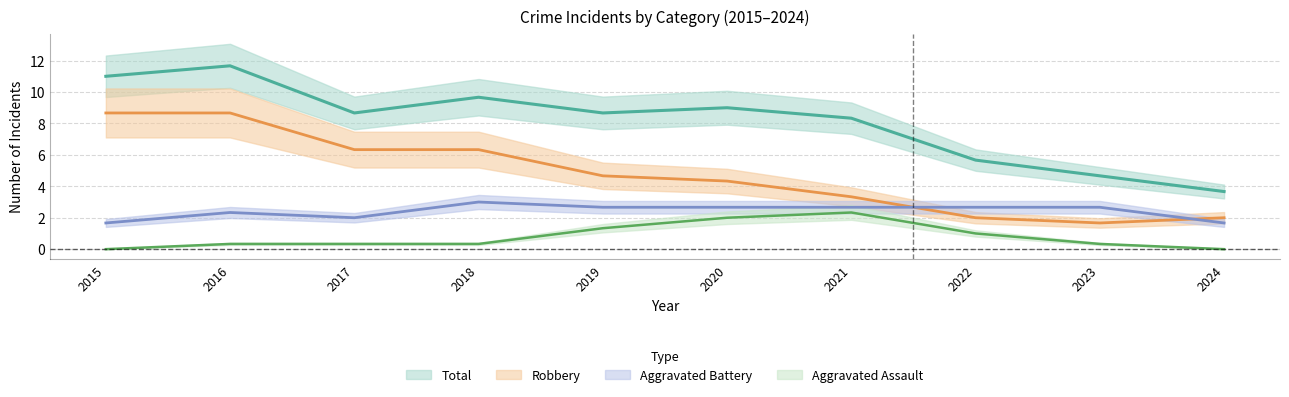

What is the sum of all Total values?

81